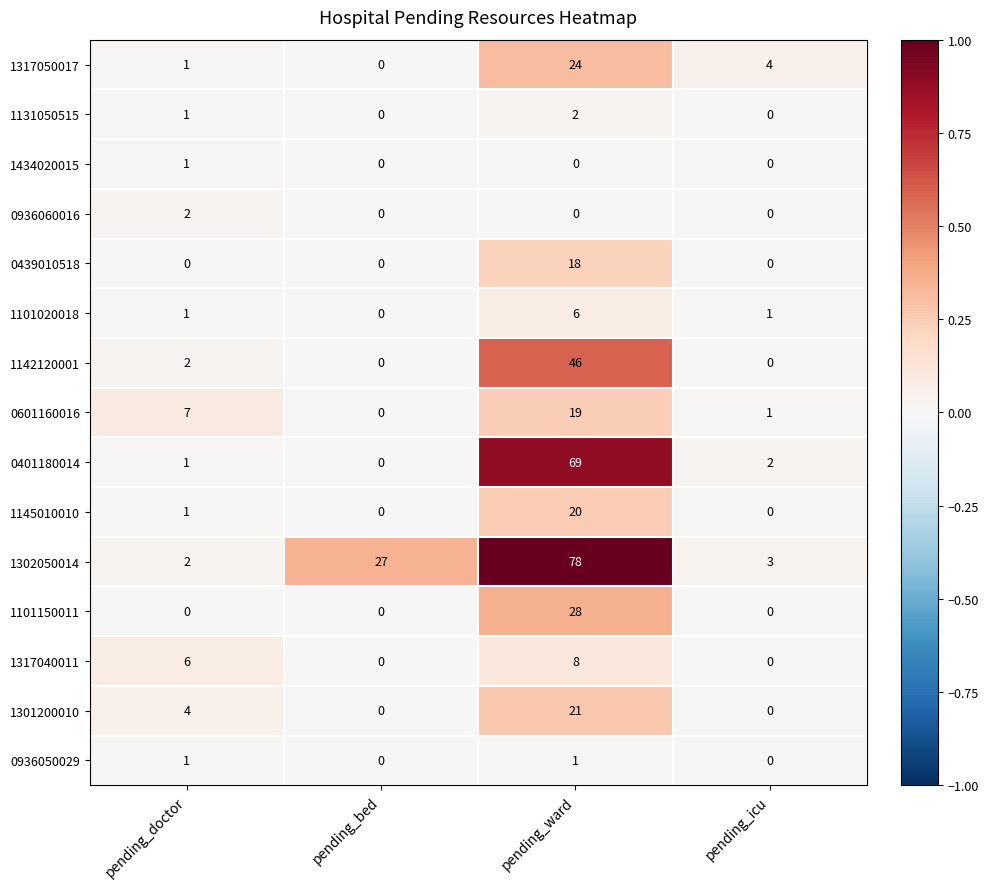

How many values in 1317050017 are above zero?

3